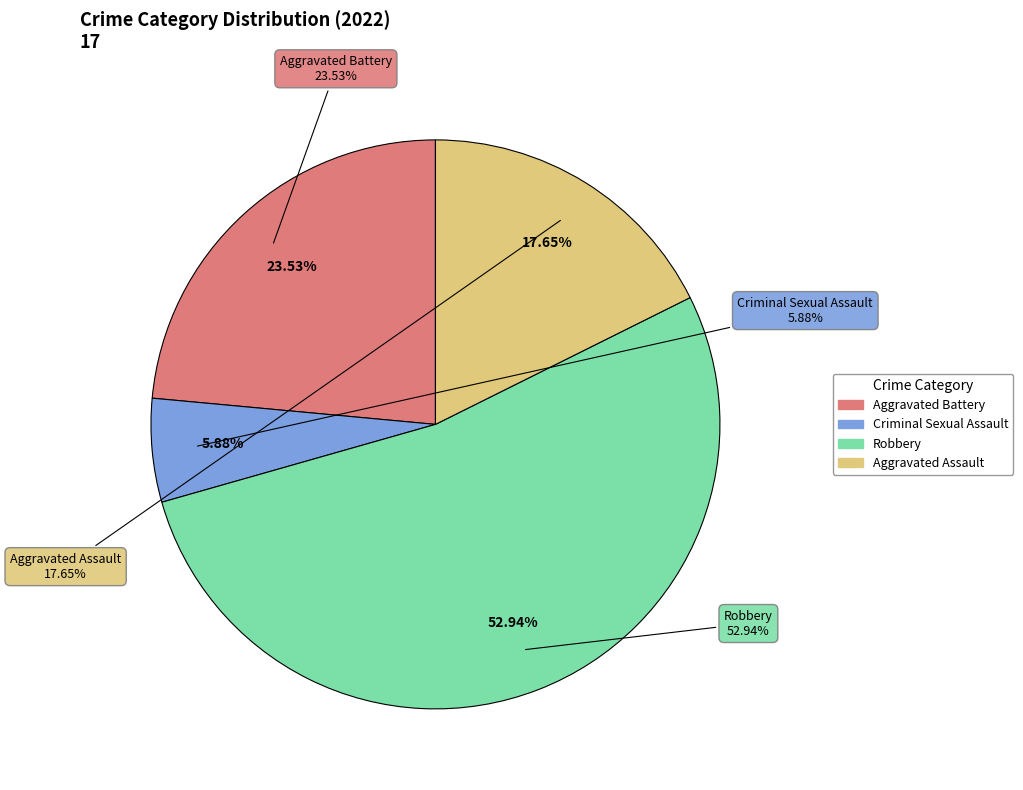

What is the change in value from Aggravated Battery to Criminal Sexual Assault?

-3